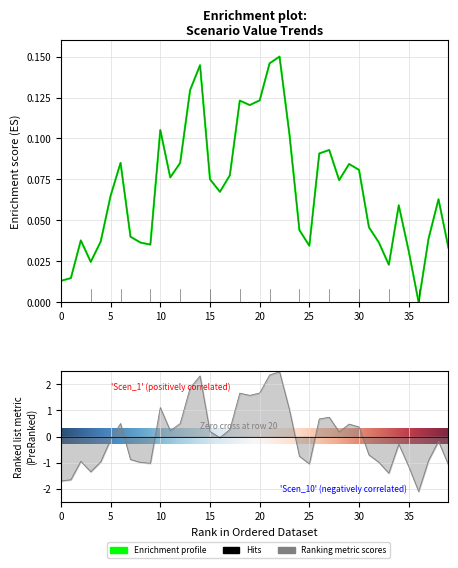

What is the difference between the second highest and second lowest values in the Scen_5 series?

0.1